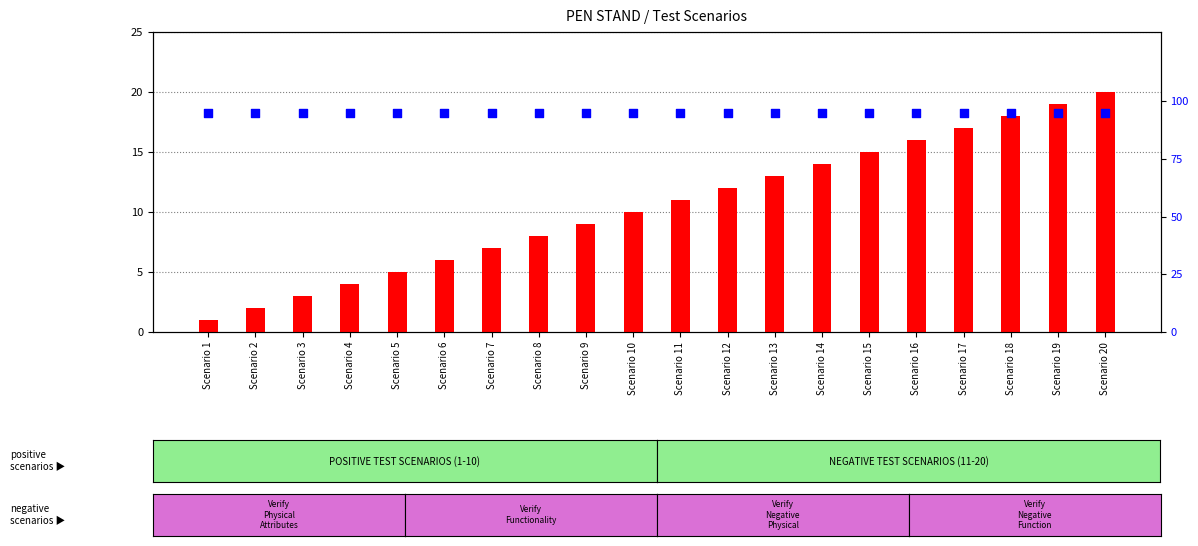

Which series has the largest total across all categories?

percentile rank within the sample